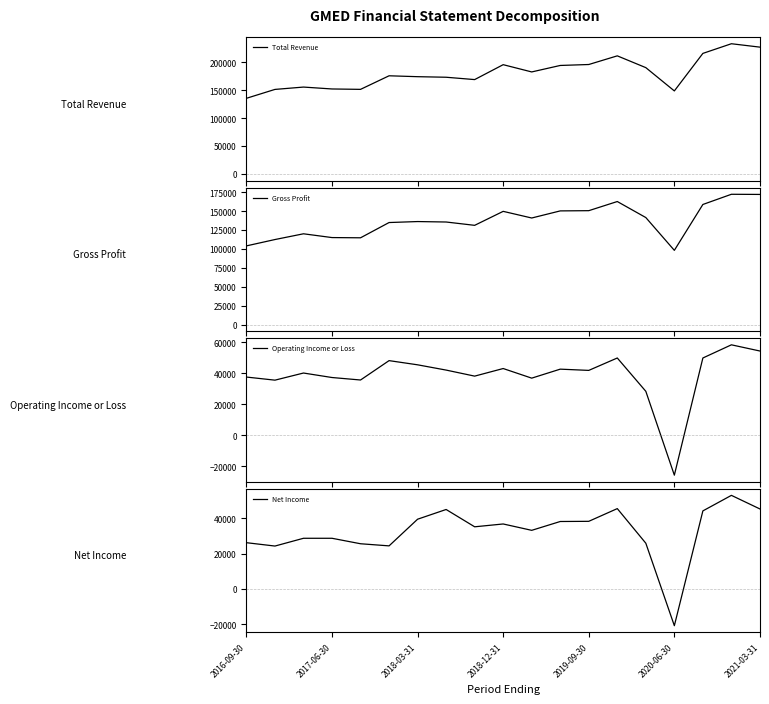

What is the lowest value of the Total Revenue series?

135700